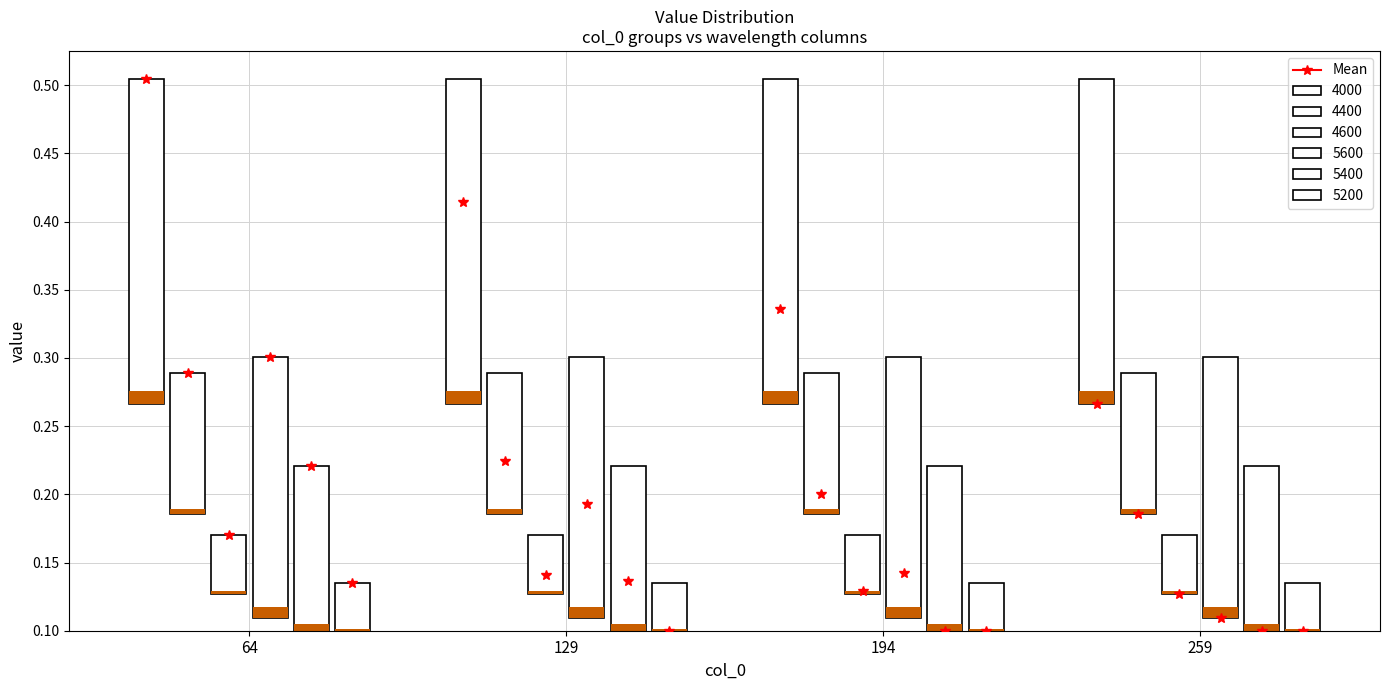

What is the total value across all series at 64?

1.6